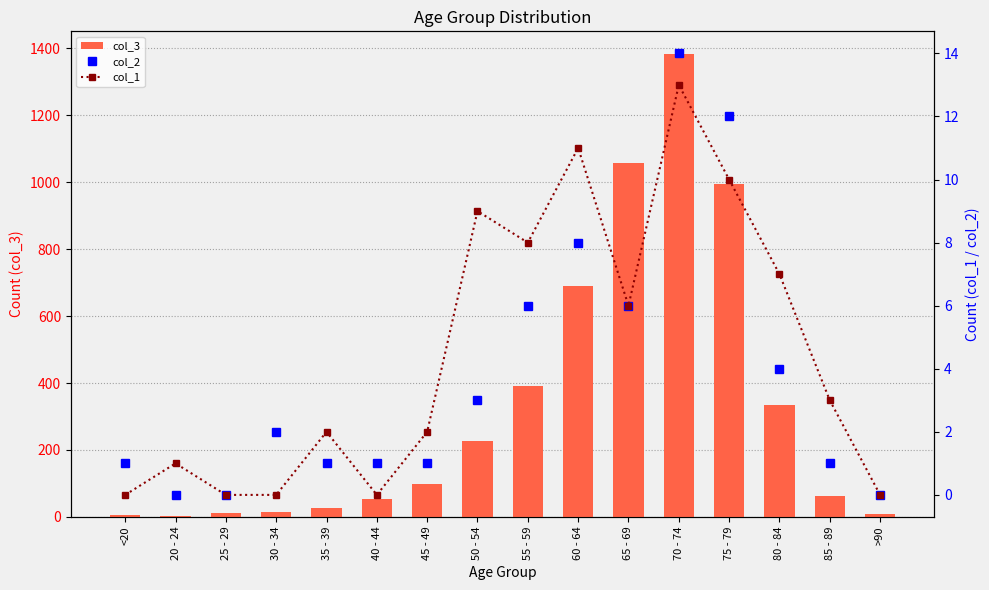

Count the number of categories in the chart.

16